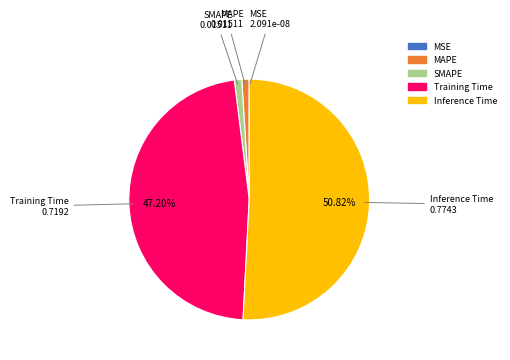

To the nearest percent, what is the difference between the largest and smallest slice percentages?

51%